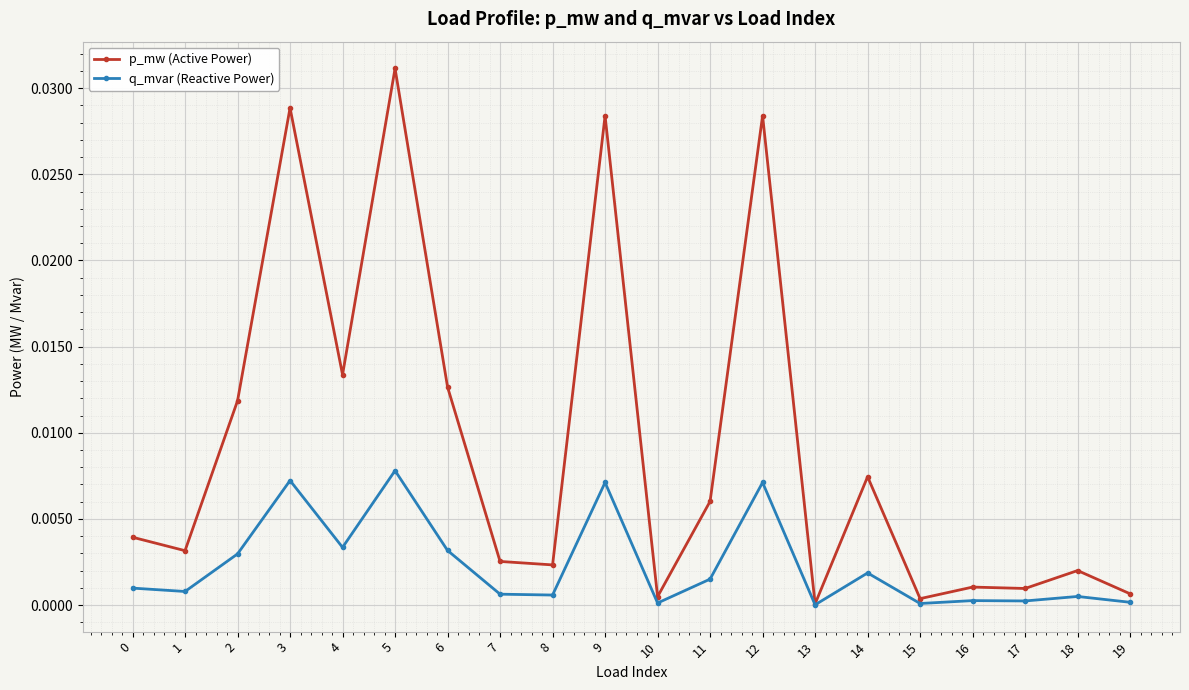

List the series in order of their peak value, lowest first.

q_mvar (Reactive Power), p_mw (Active Power)